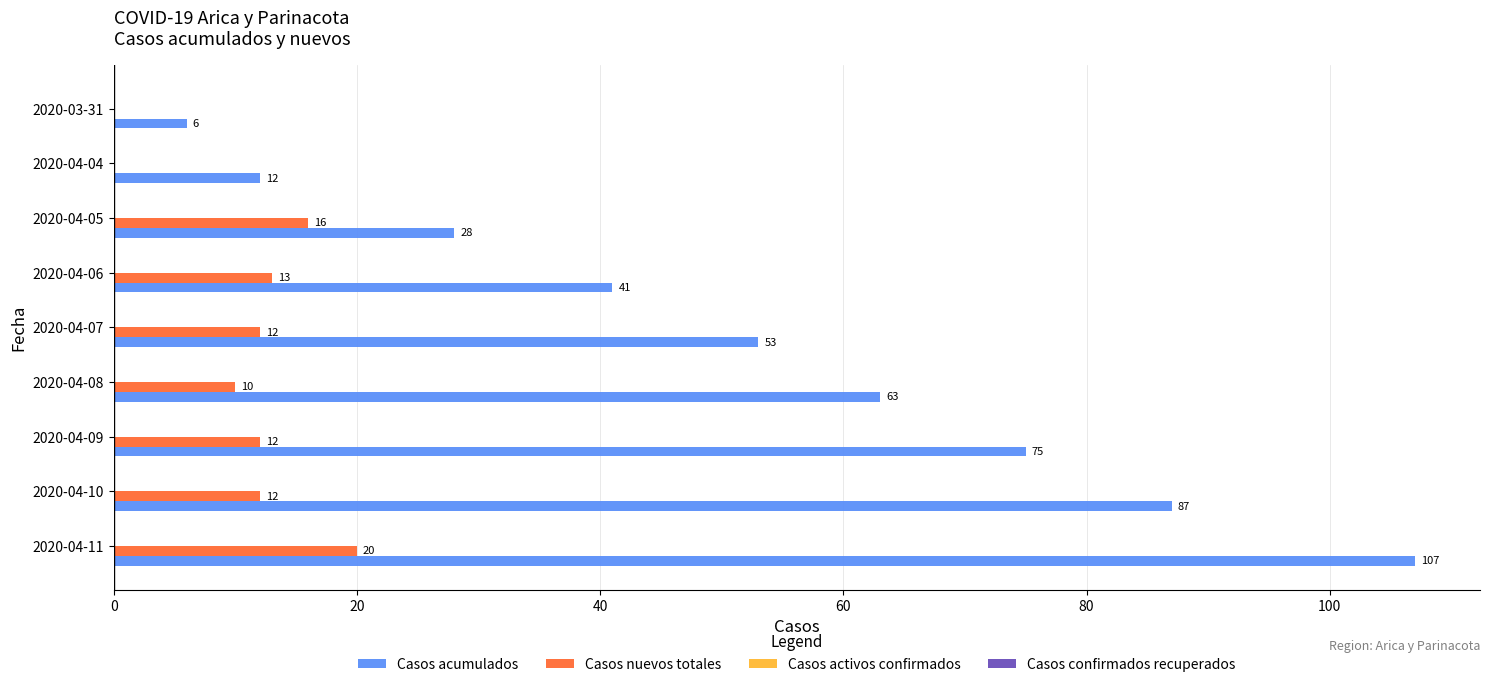

What is the sum of the Casos nuevos totales values at 2020-04-10 and 2020-04-04?

12